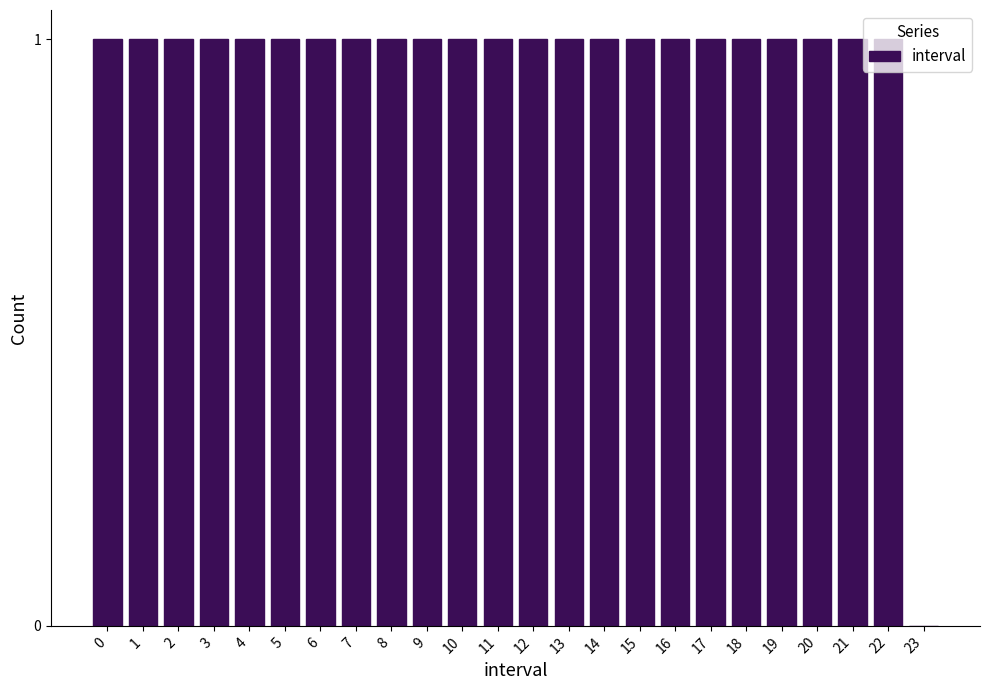

Approximately how many times larger is the value at 19 compared to 22?

1.0